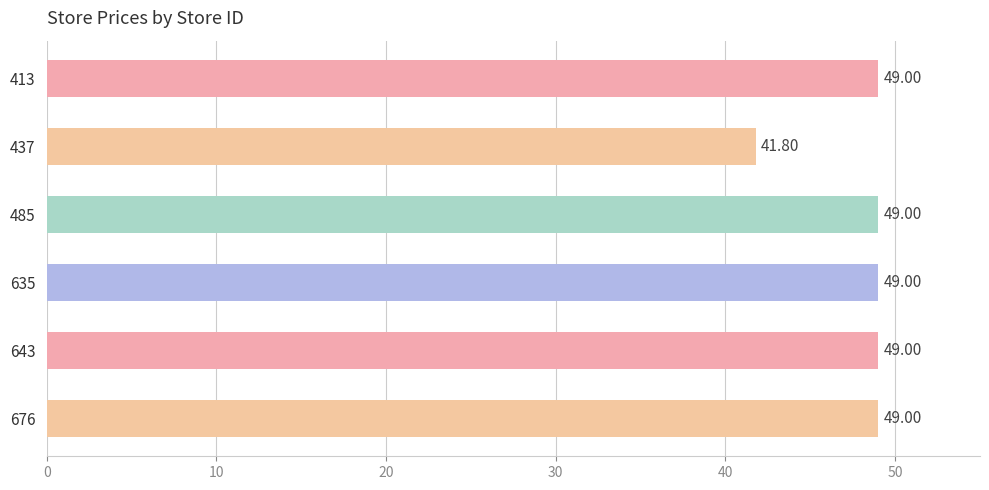

What is the difference between the maximum and minimum values?

7.2